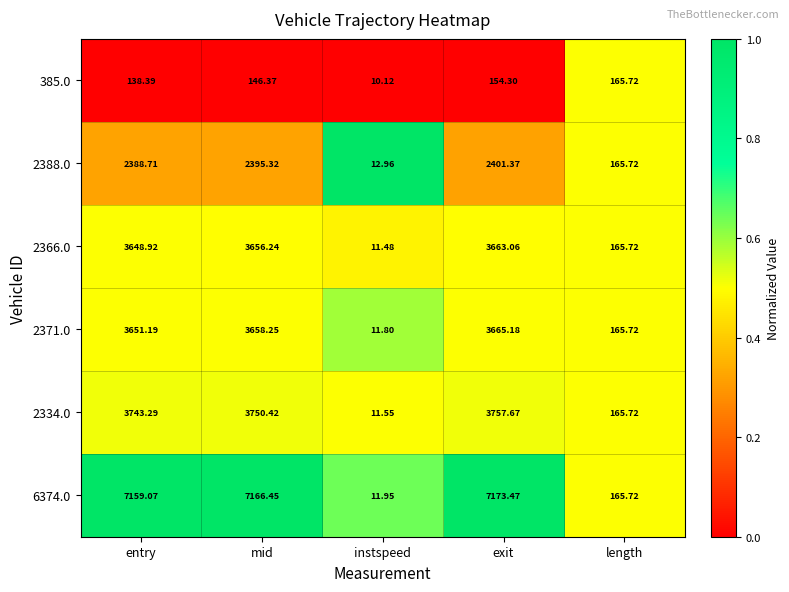

At which category is the sum across all series the highest?

exit